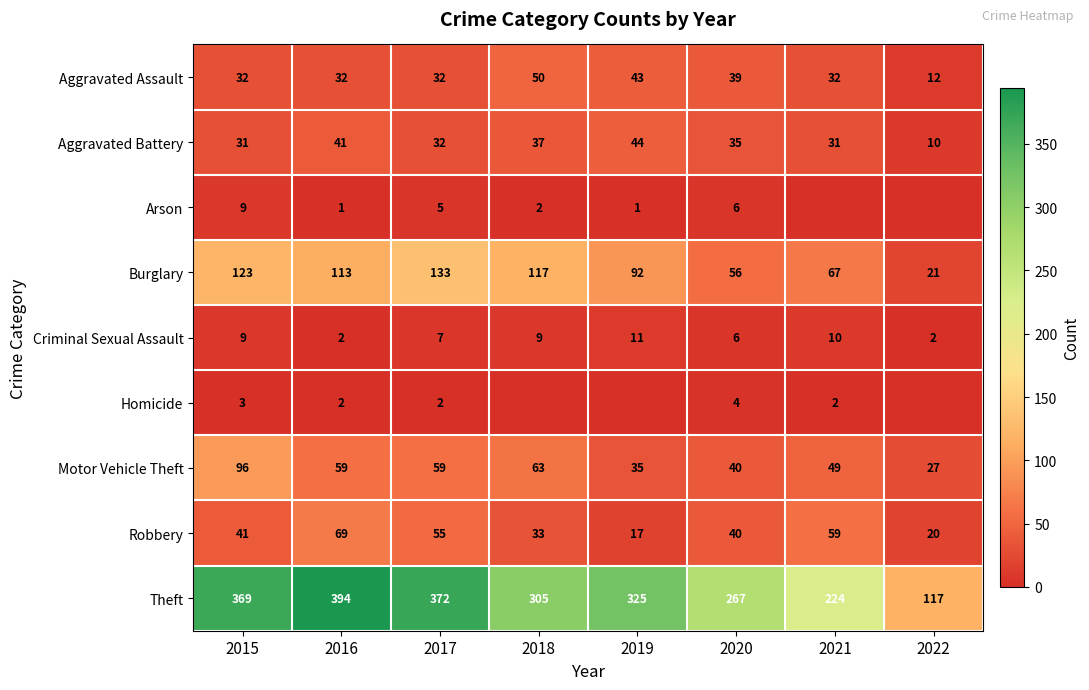

What is the greatest value displayed?

394